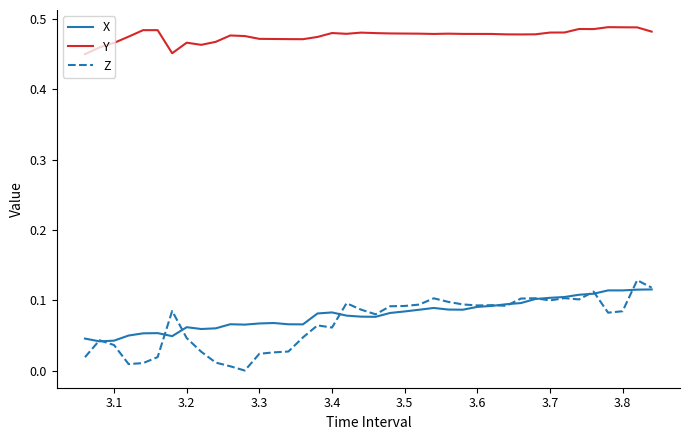

Which series has the largest range (max minus min)?

Z